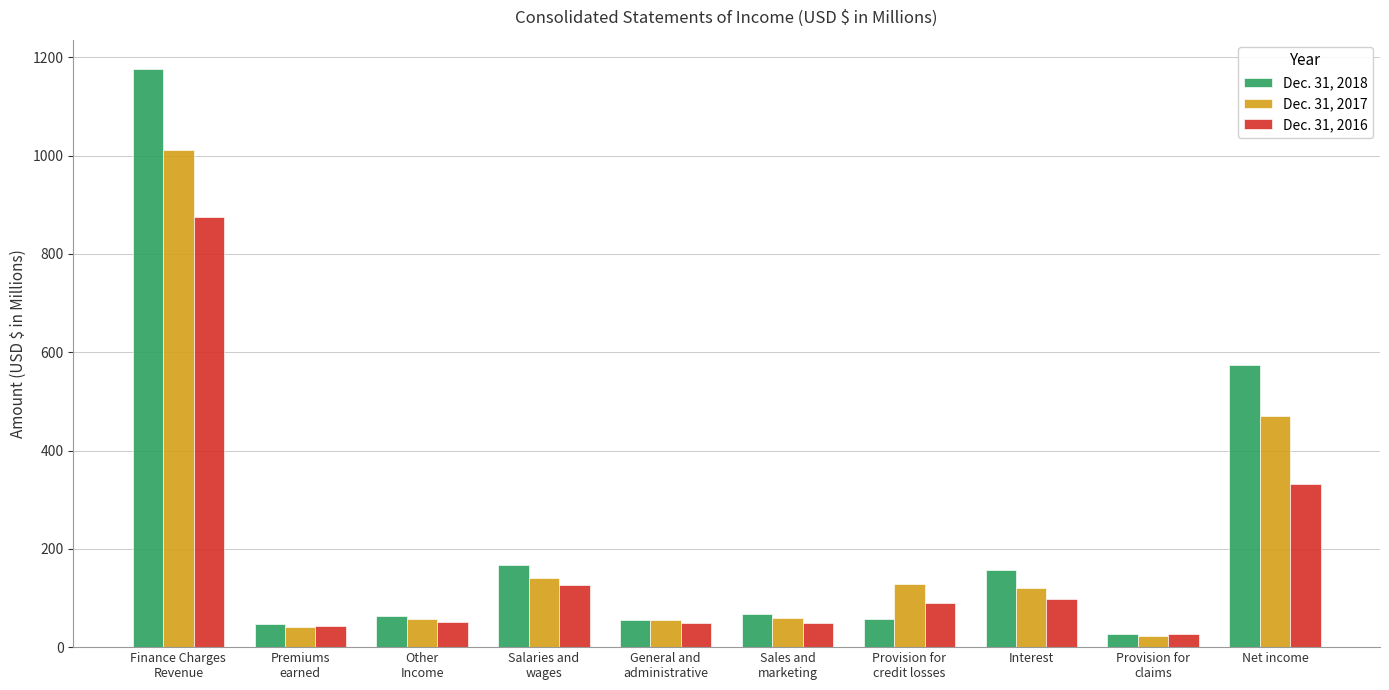

How many values in the Dec. 31, 2017 series are below 120?

5